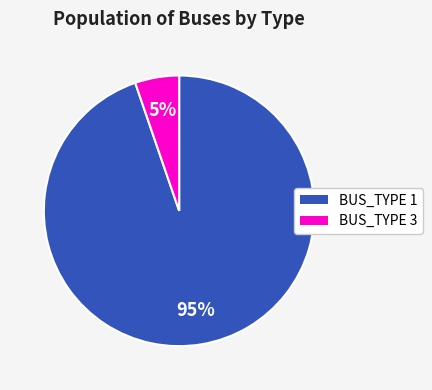

Is the sum of BUS_TYPE 1 and BUS_TYPE 3 greater than half?

Yes